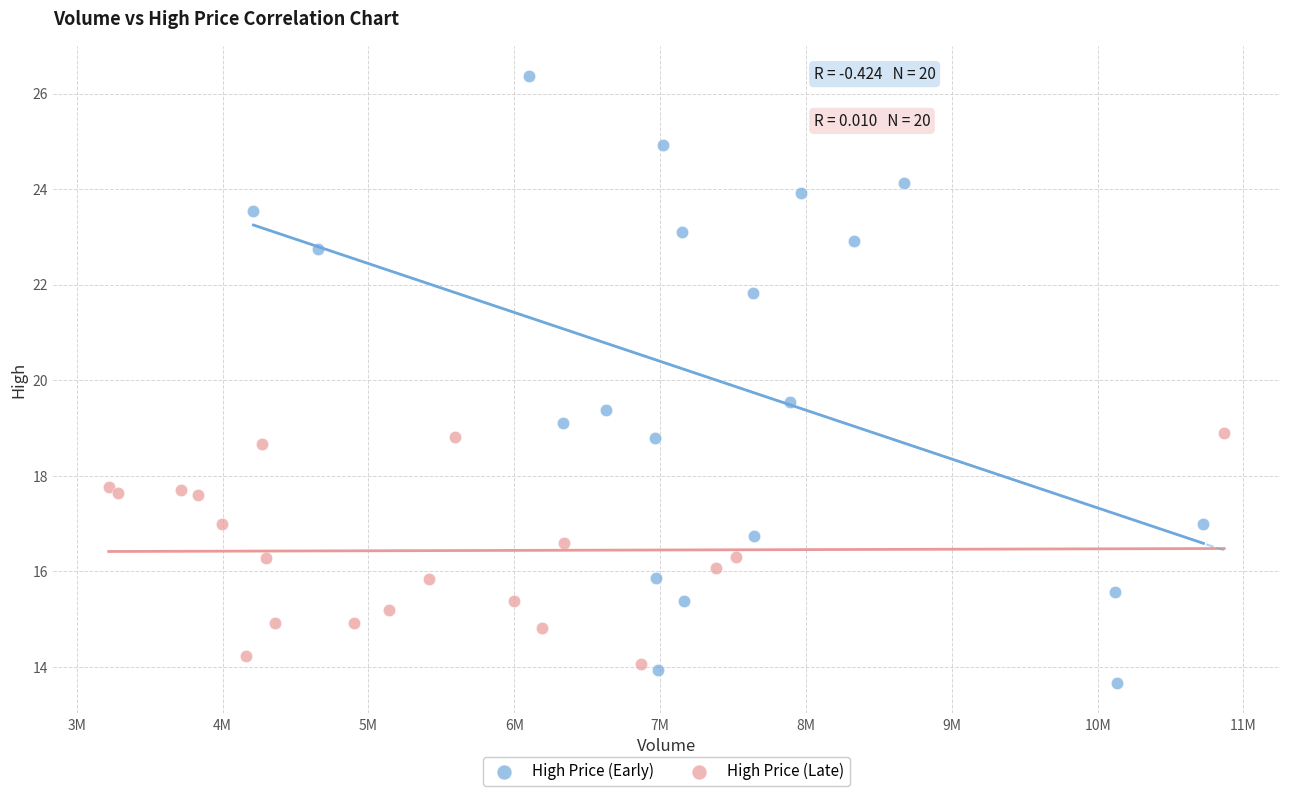

Which series contains the highest Y value?

High Price (Early)